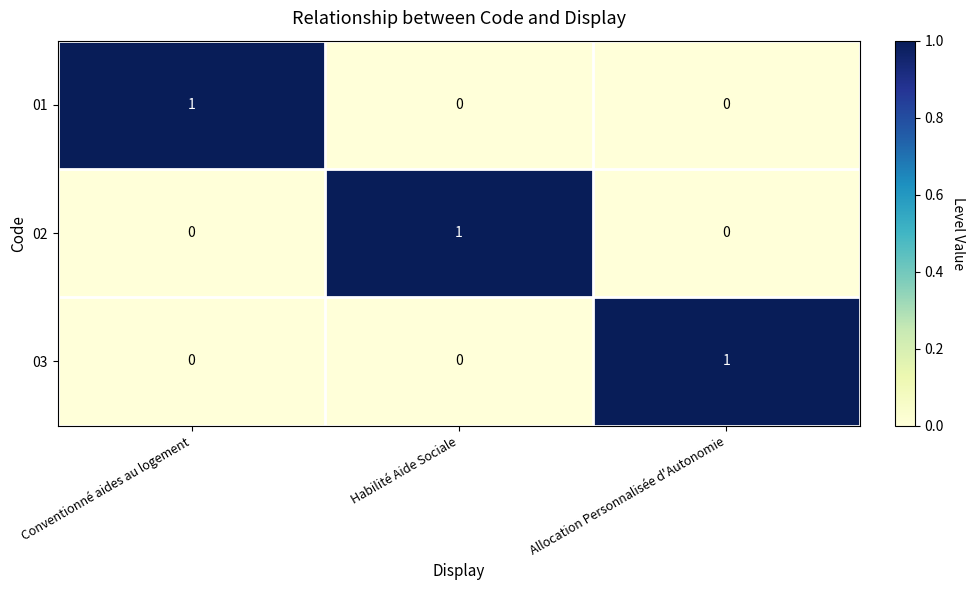

The value of 02 at Allocation Personnalisée d'Autonomie is 0. True or false?

True